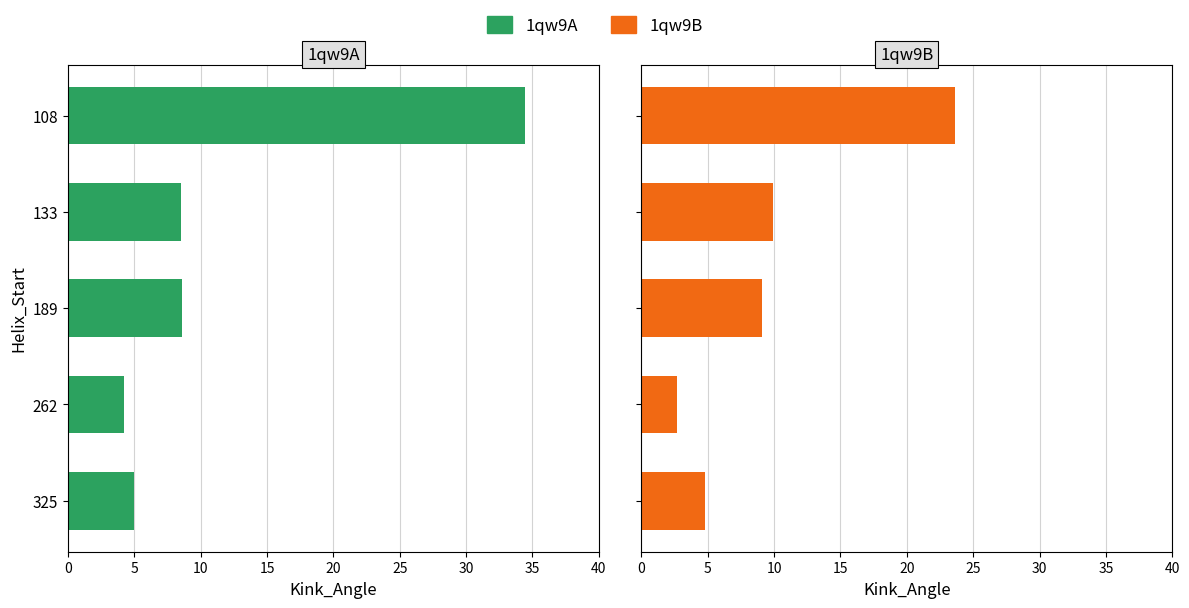

What is the value of the 1qw9B Kink_Angle bar at the 2nd from the left?

9.9